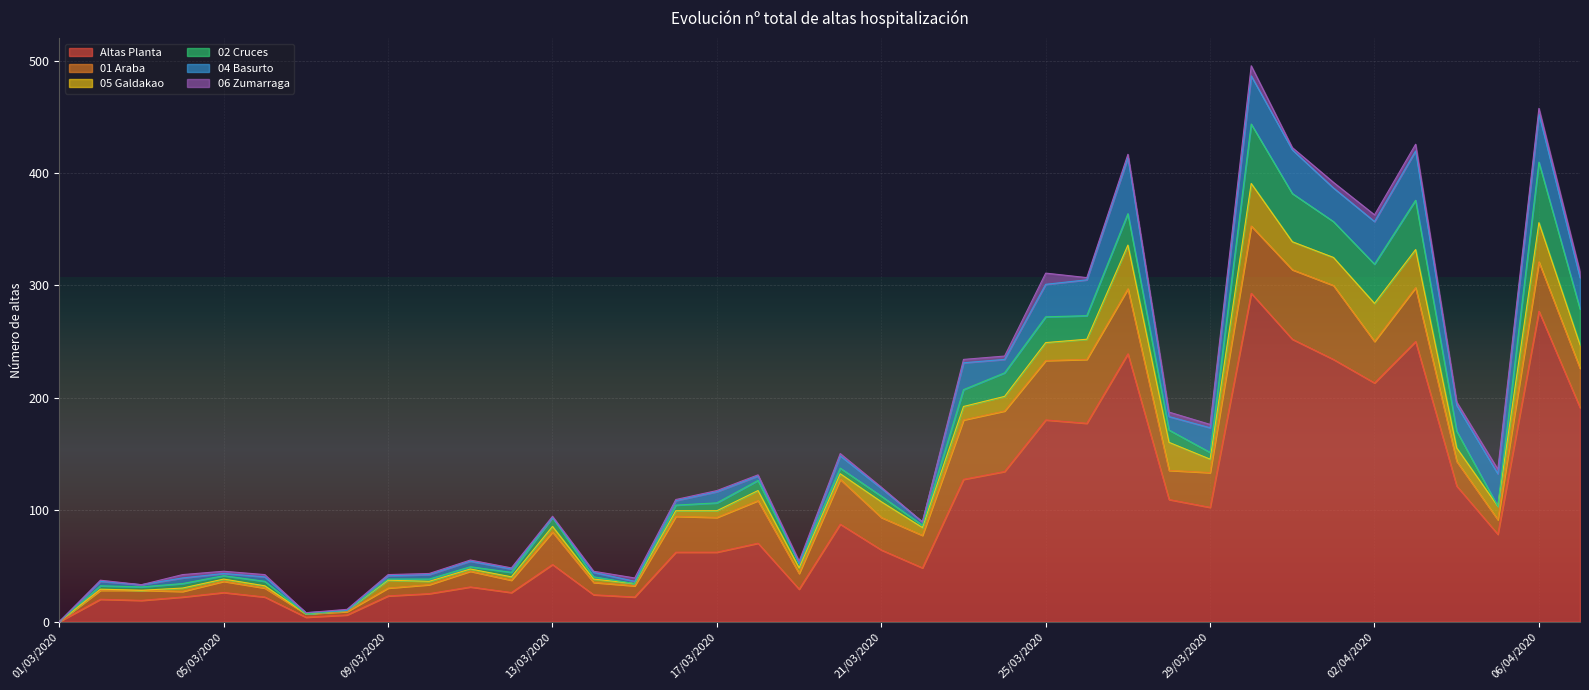

True or false: 01 Araba has a value of 9 at 21/03/2020.

False